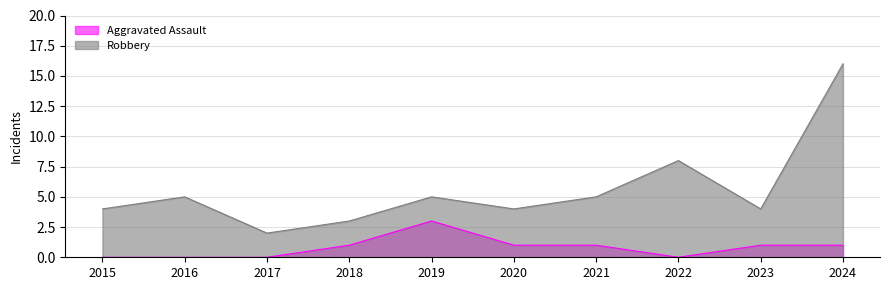

What is the approximate value of Robbery at 2021?

5